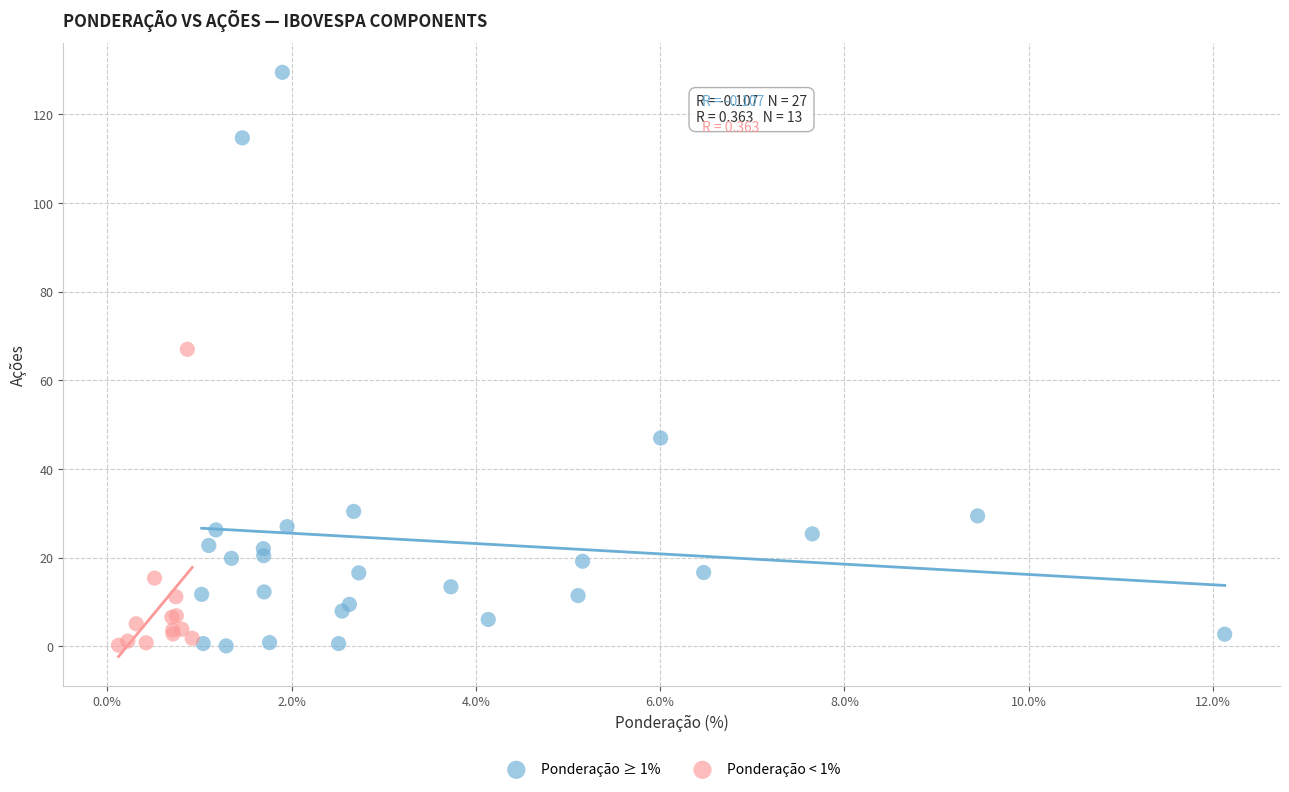

Which series has the largest Y range (max minus min)?

Ponderação ≥ 1%